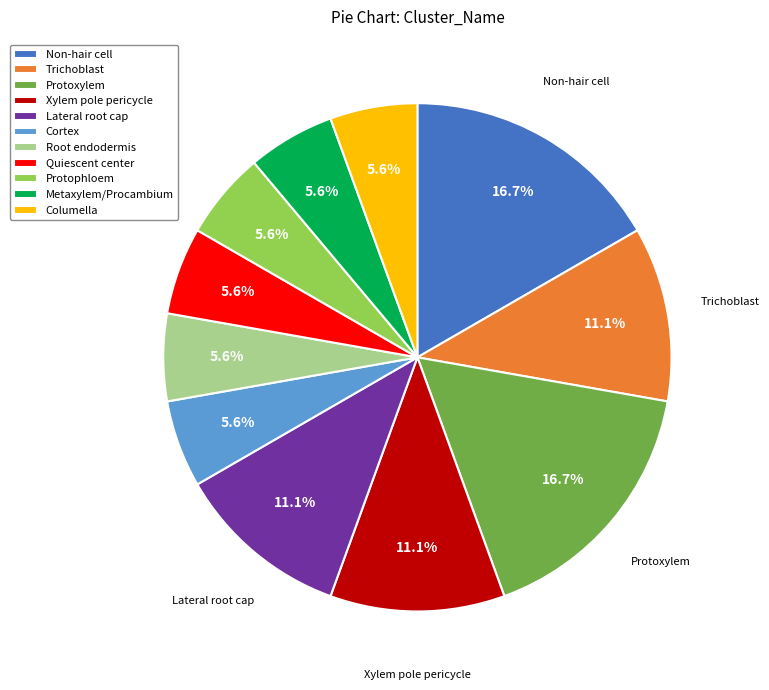

What percentage is NOT represented by Protoxylem?

83.3%